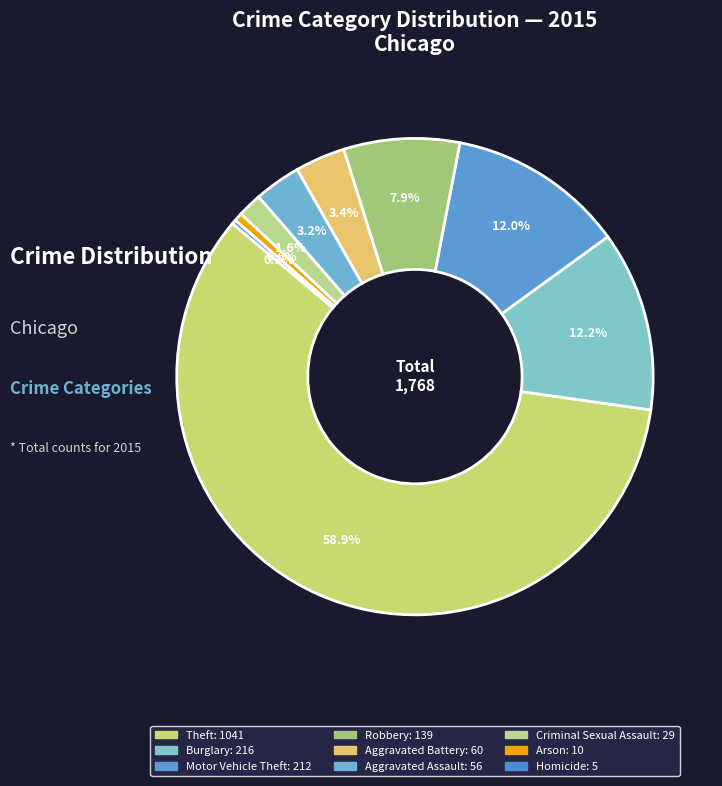

The Motor Vehicle Theft slice represents 12% of the pie. True or false?

True